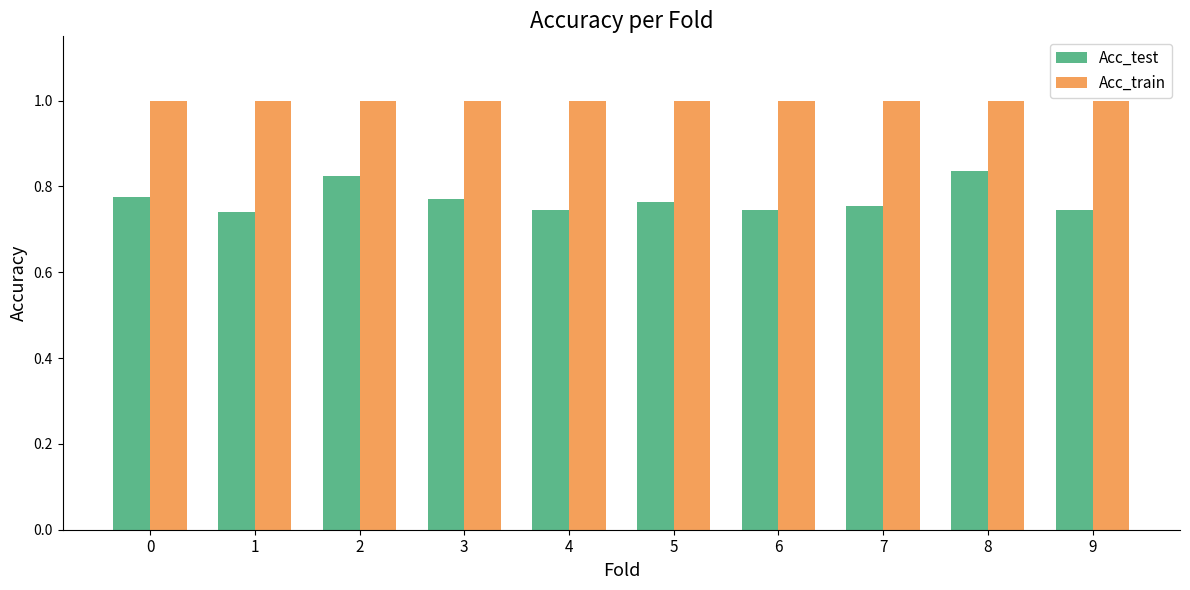

What is the sum of the Acc_train values at 0 and 6?

2.0